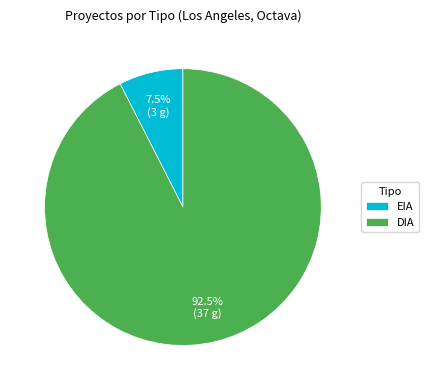

Which slice is the smallest?

EIA